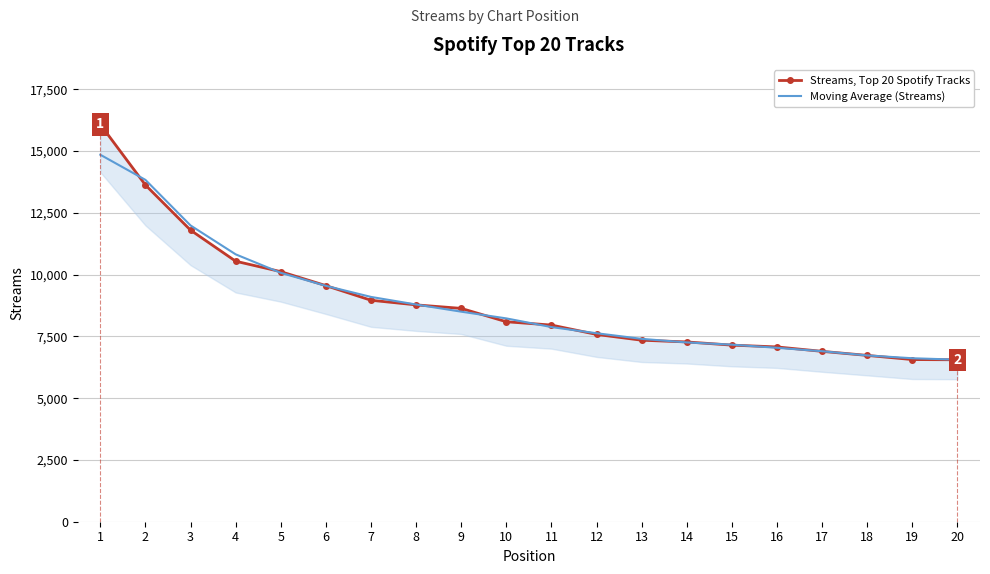

True or false: Moving Average (Streams) has more than 0 interior local peaks.

False